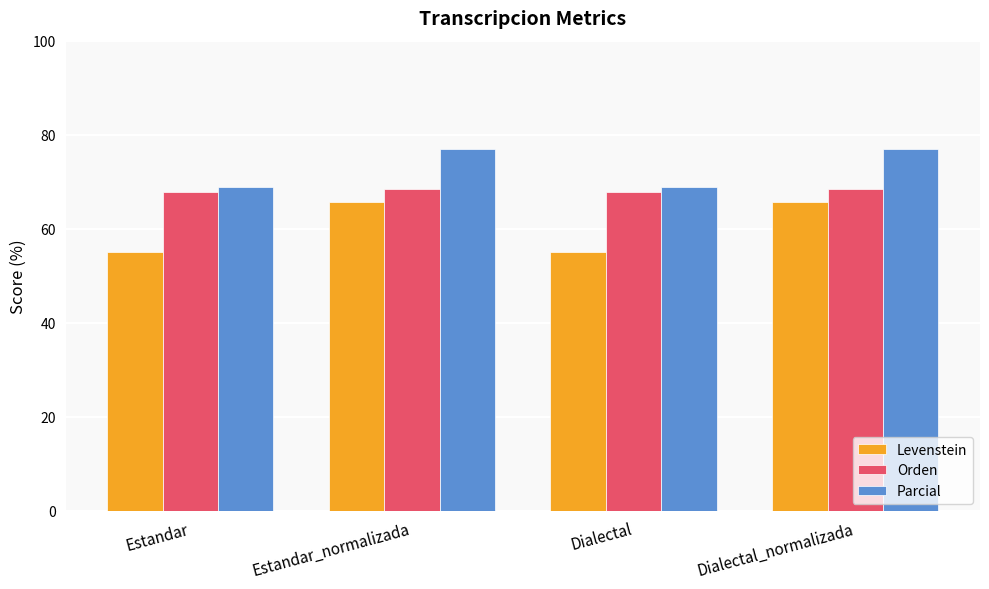

The Orden series shows 68.4 at Estandar_normalizada. True or false?

True